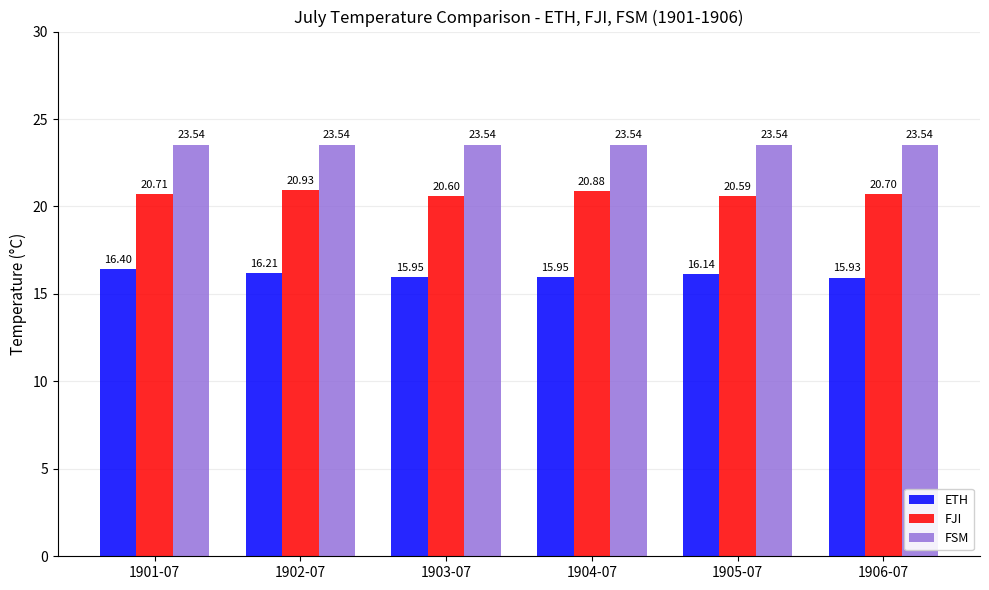

Is the value of FSM at 1903-07 greater than the value of ETH at 1906-07?

Yes